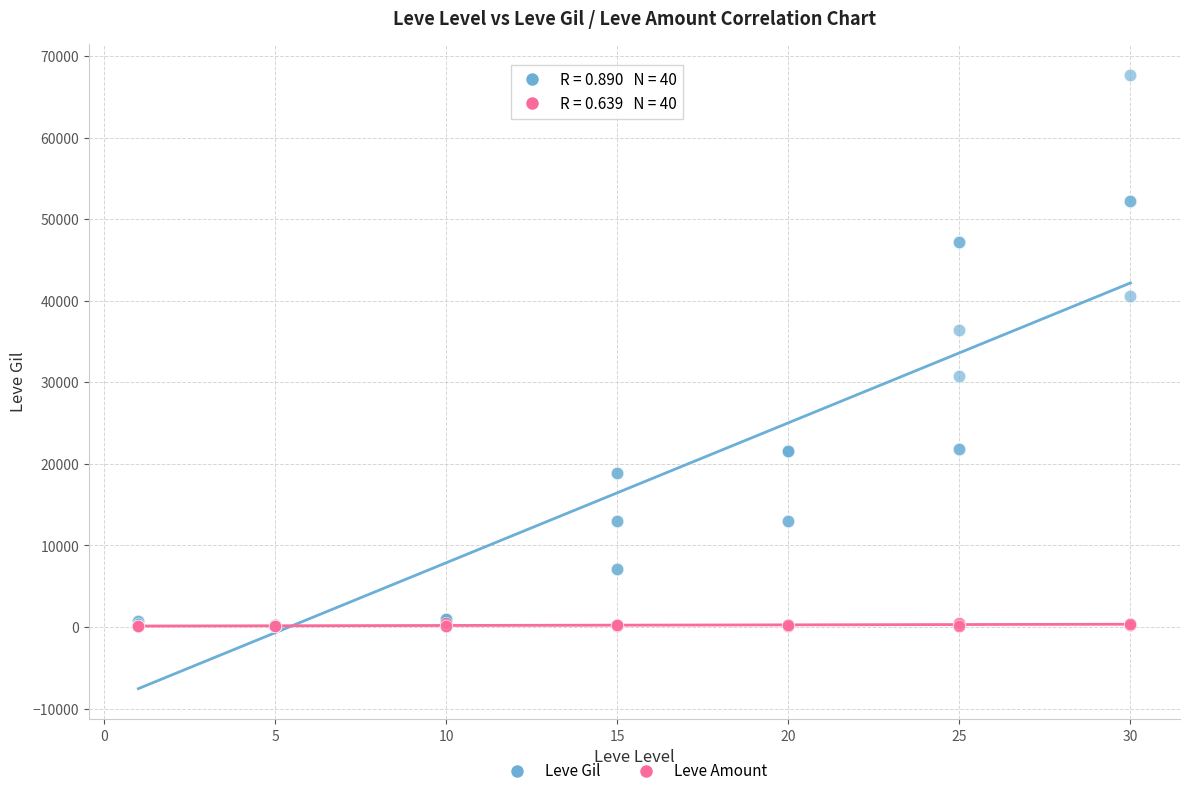

Which series reaches the maximum Y coordinate?

Leve Gil